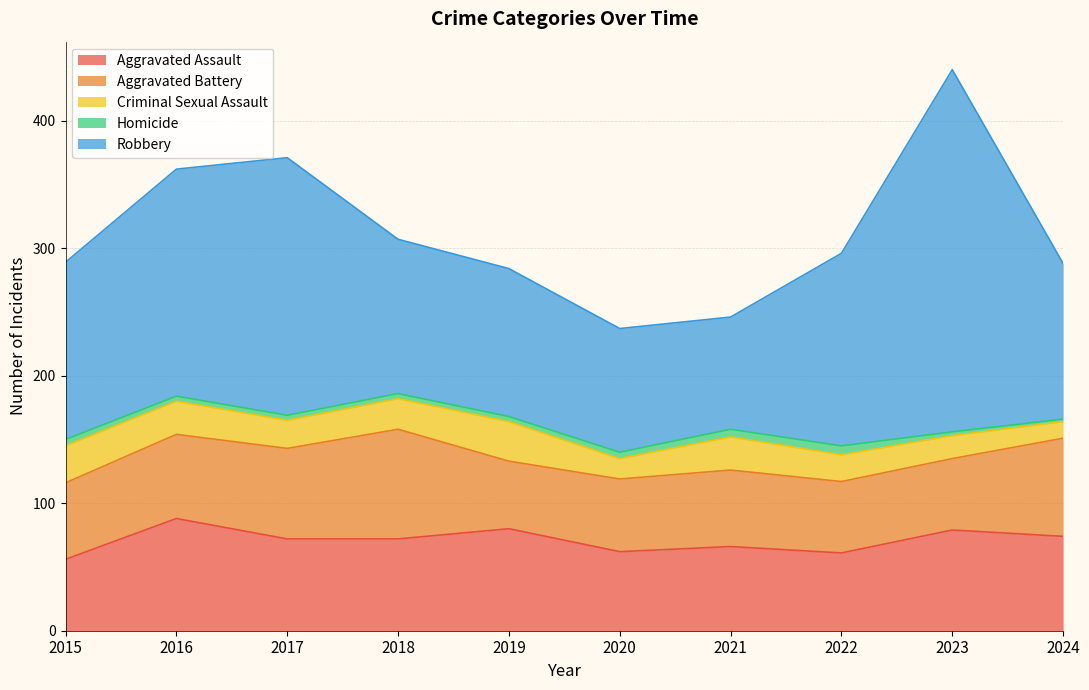

What is the value of the Robbery point at the 3rd from the left?

202